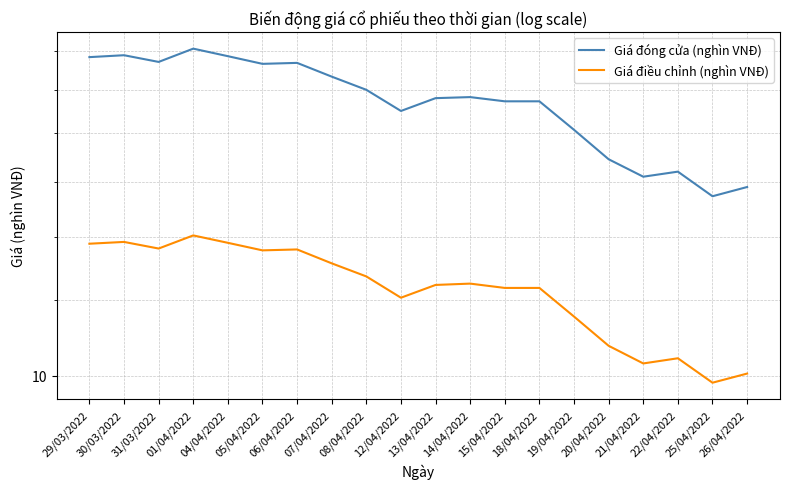

What are all the series names shown in the legend?

Giá đóng cửa (nghìn VNĐ), Giá điều chỉnh (nghìn VNĐ)